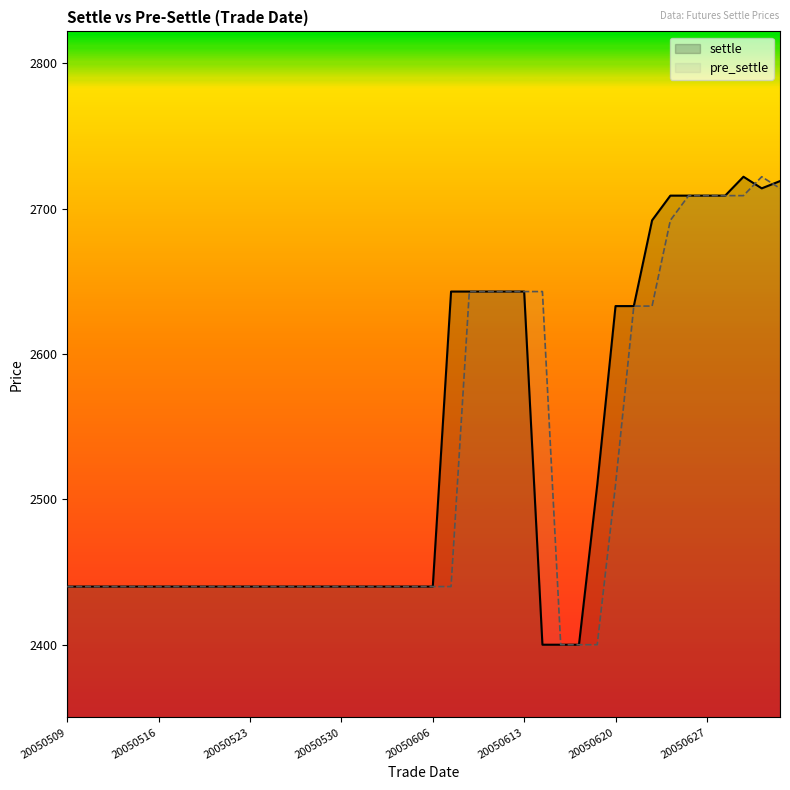

Where is settle nearest to the value 2561?

29